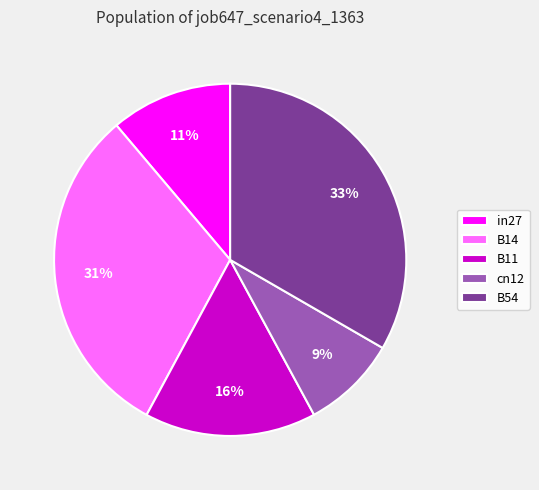

Is the sum of cn12 and B54 greater than half?

No